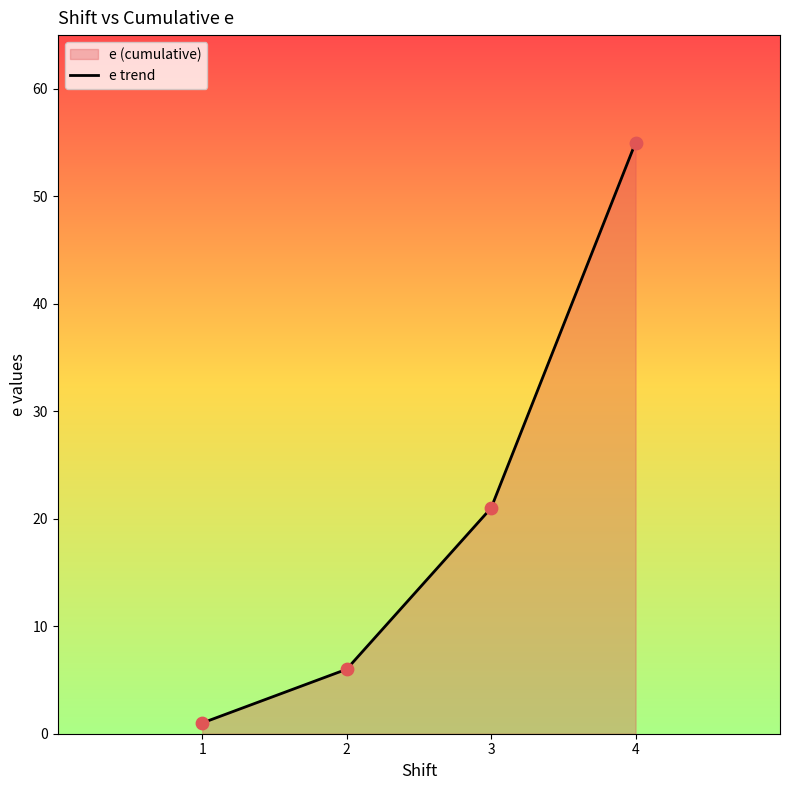

What is the ratio of the value at 3 to the value at 4?

0.4